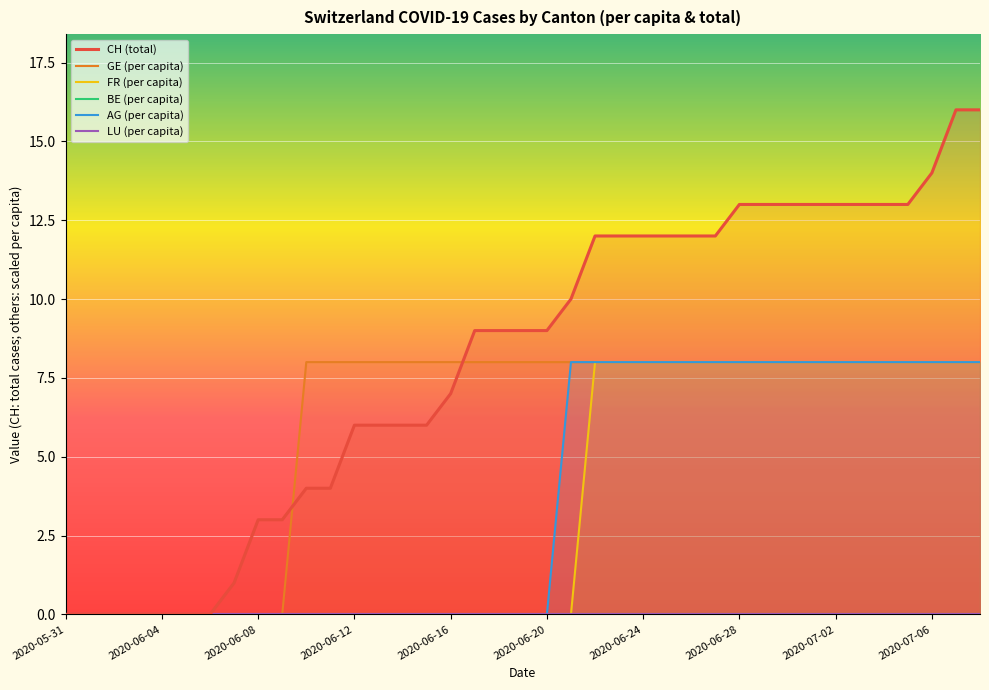

True or false: CH (total) and BE (per capita) cross at least once.

False